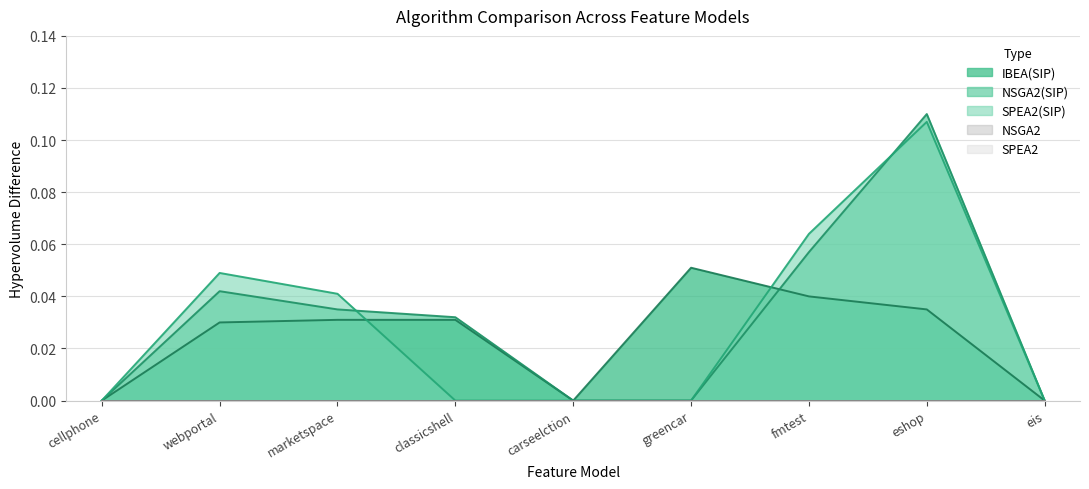

After their last crossing, which series has the higher values: NSGA2(SIP) or IBEA(SIP)?

NSGA2(SIP)